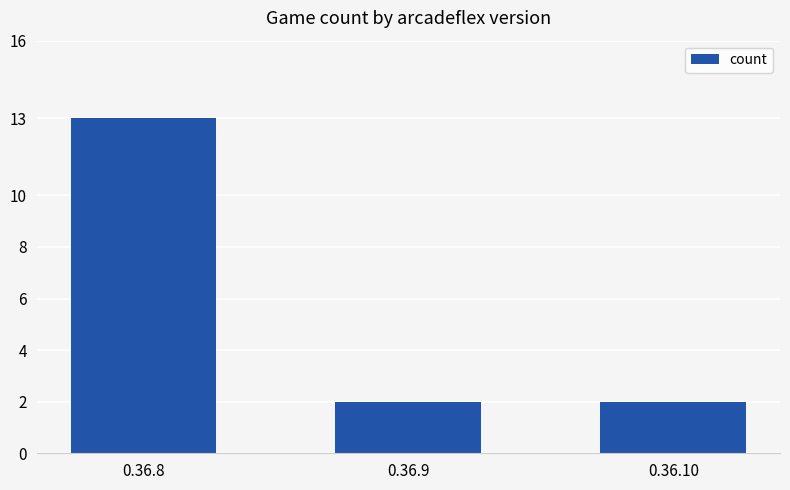

What is the ratio of the value at 0.36.8 to the value at 0.36.9?

6.5